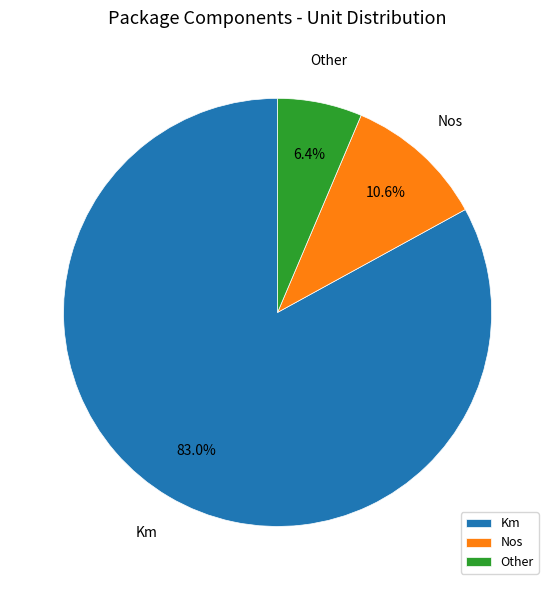

Does Nos represent more than half of the total?

No